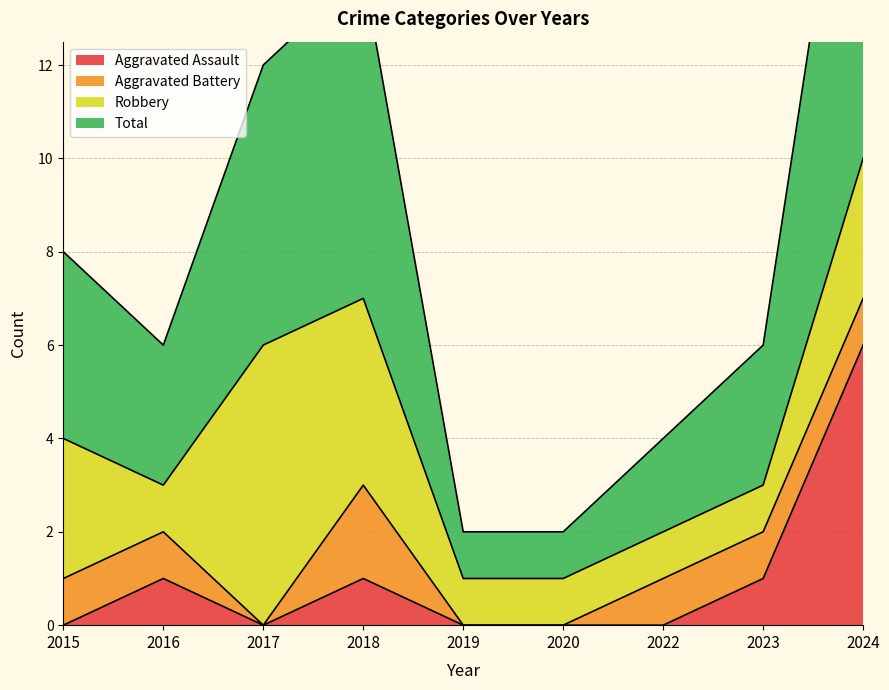

True or false: Total and Aggravated Assault cross at least once.

False